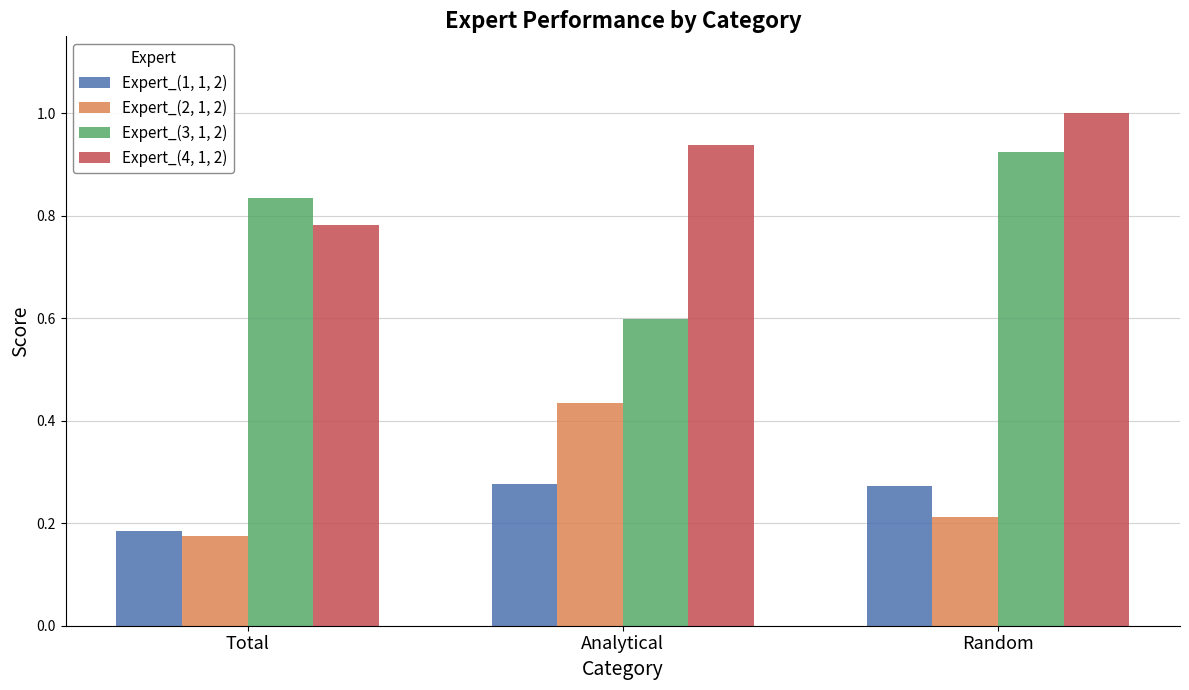

At how many categories does at least one series exceed 0?

3